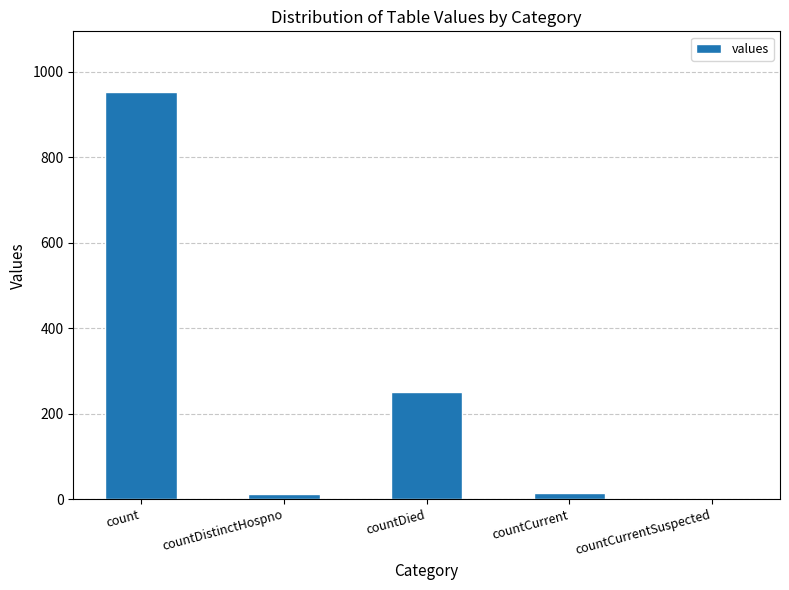

Is it true that the value at count is 952?

True